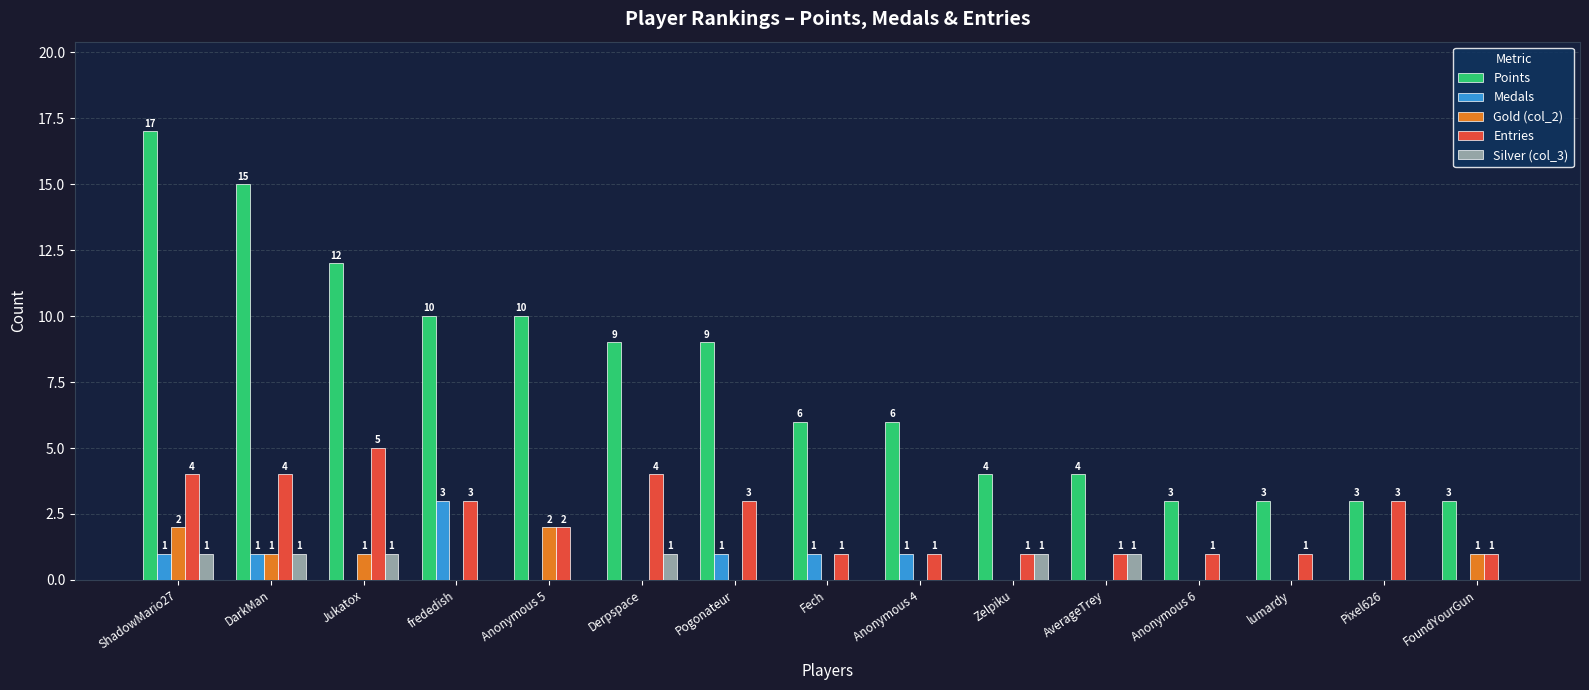

What is the sum of the Points values at Anonymous 4 and FoundYourGun?

9